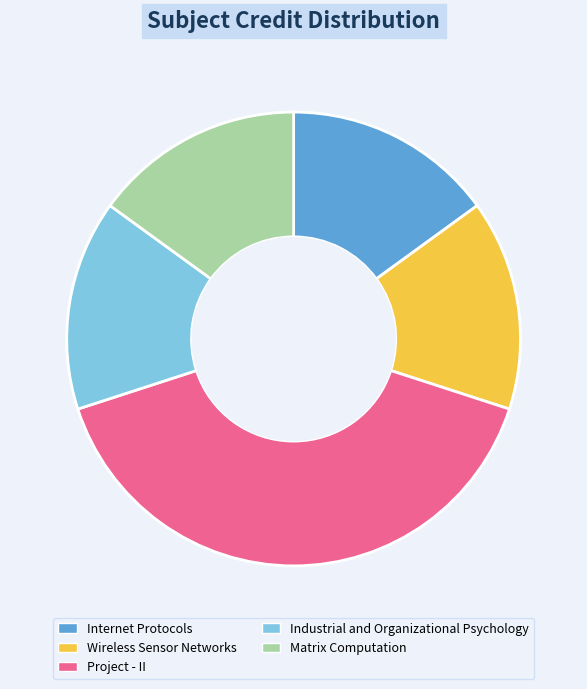

Does Wireless Sensor Networks represent more than half of the total?

No